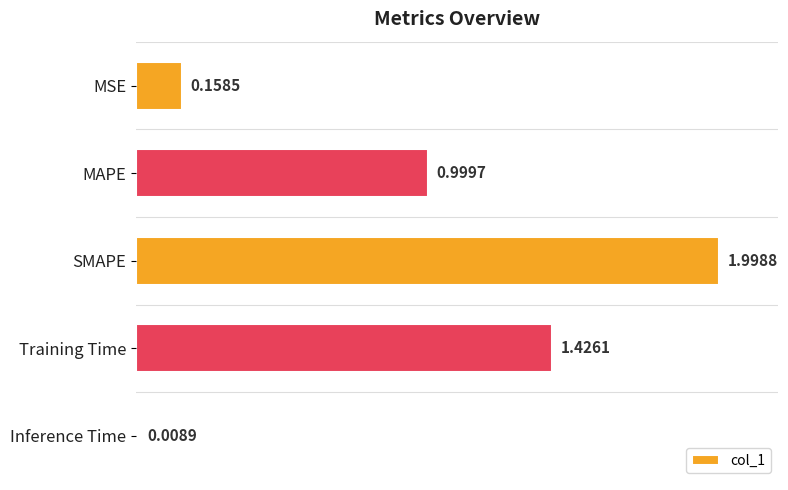

What is the label of the 3rd bar from the bottom?

SMAPE